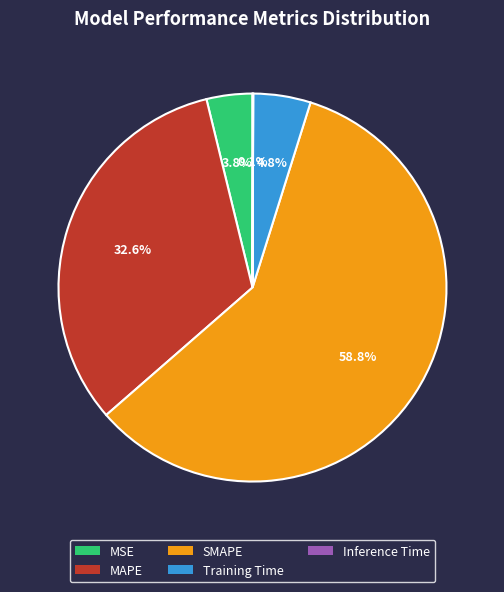

To the nearest percent, what is the average slice percentage?

20%